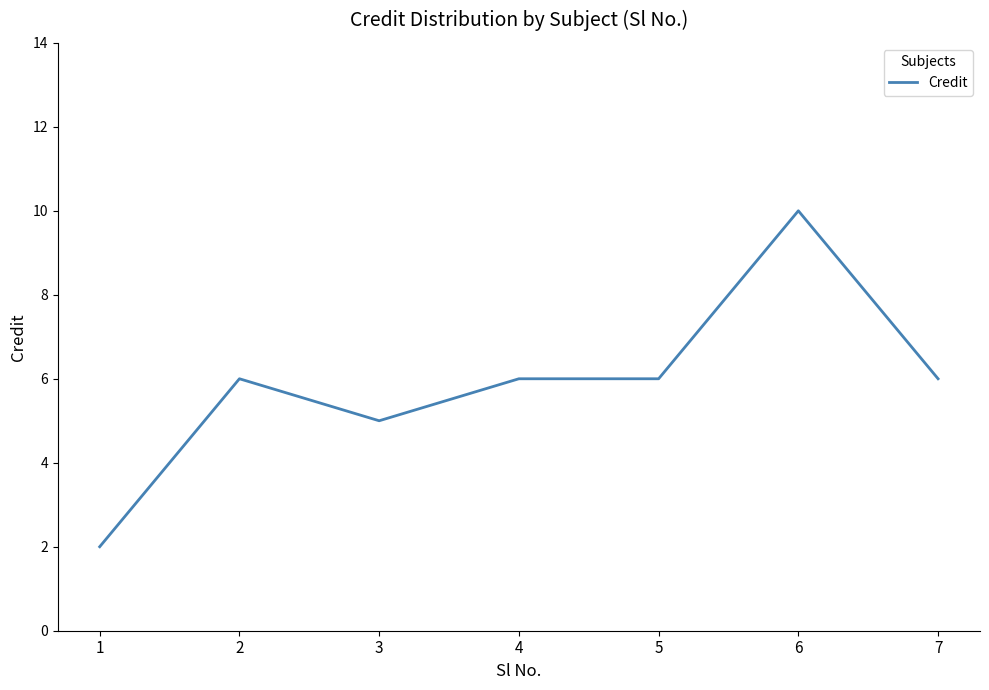

Reading left to right, extract all data points from this chart.

2	6	5	6	6	10	6